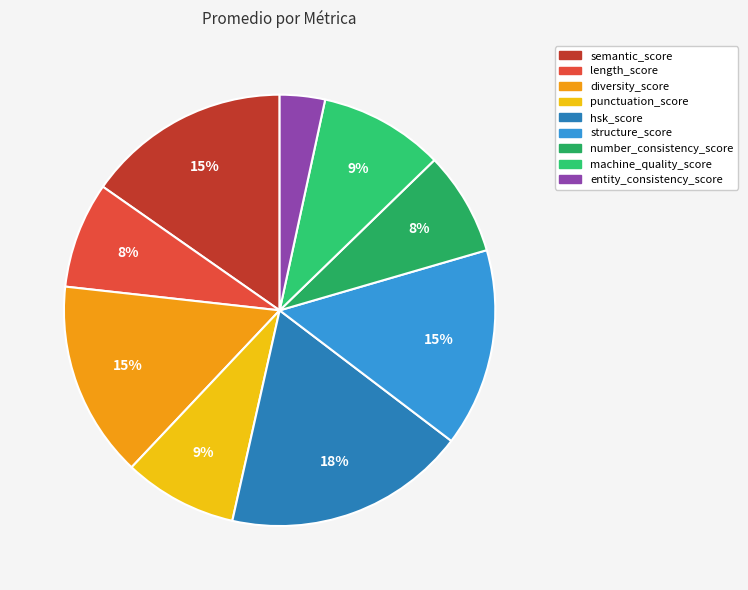

To the nearest percent, what portion does semantic_score represent?

15%